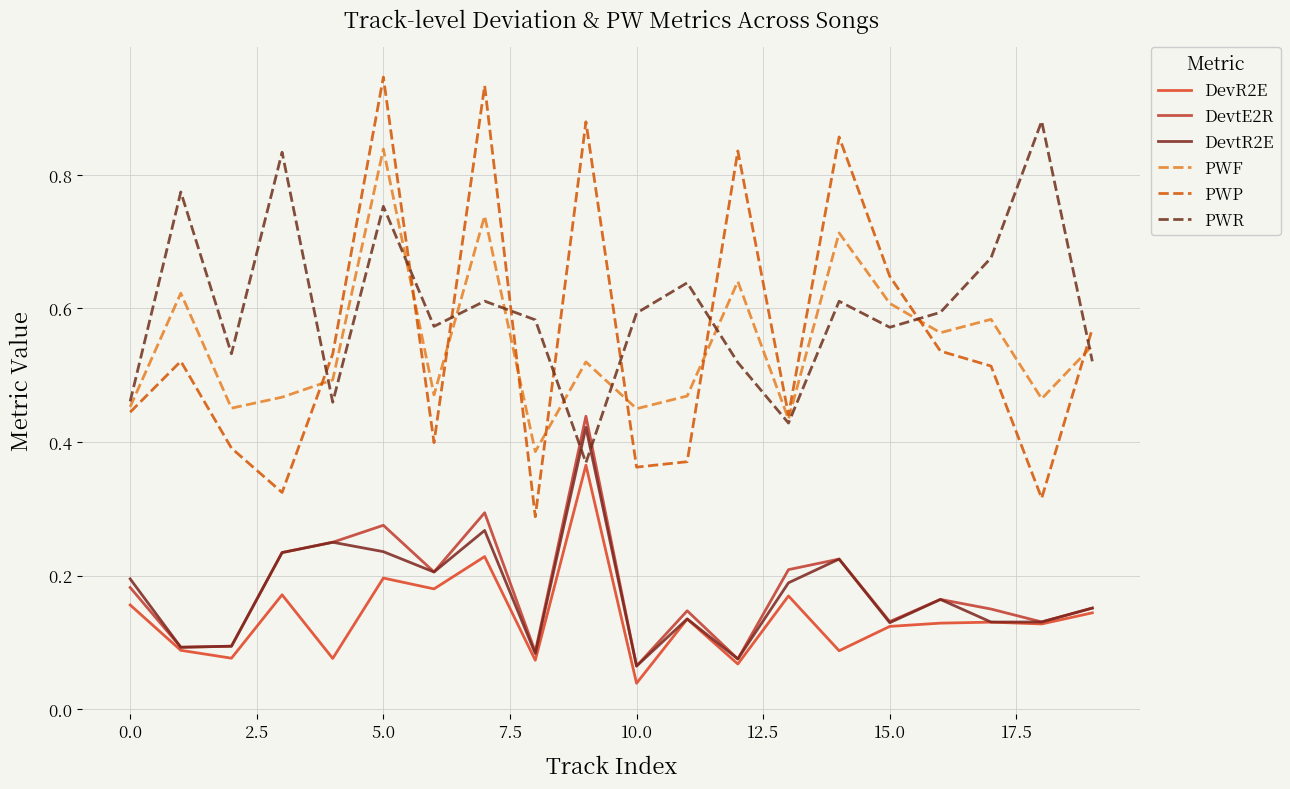

What is the difference between the second highest and second lowest values in the DevR2E series?

0.2